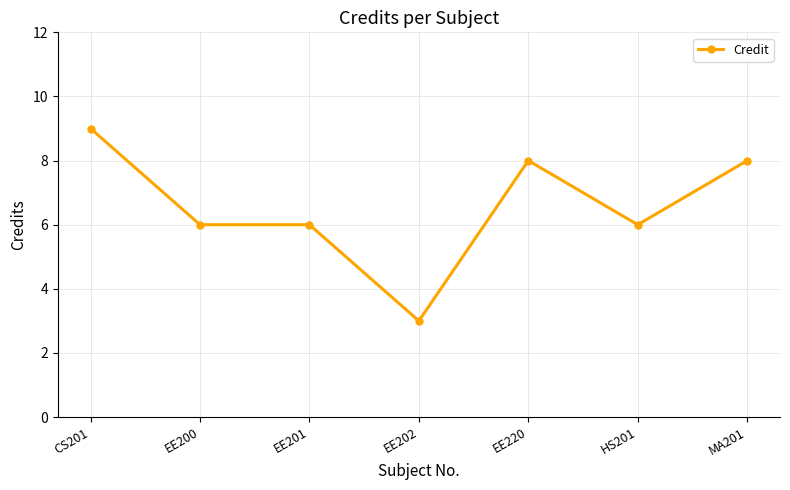

What is the average value?

7